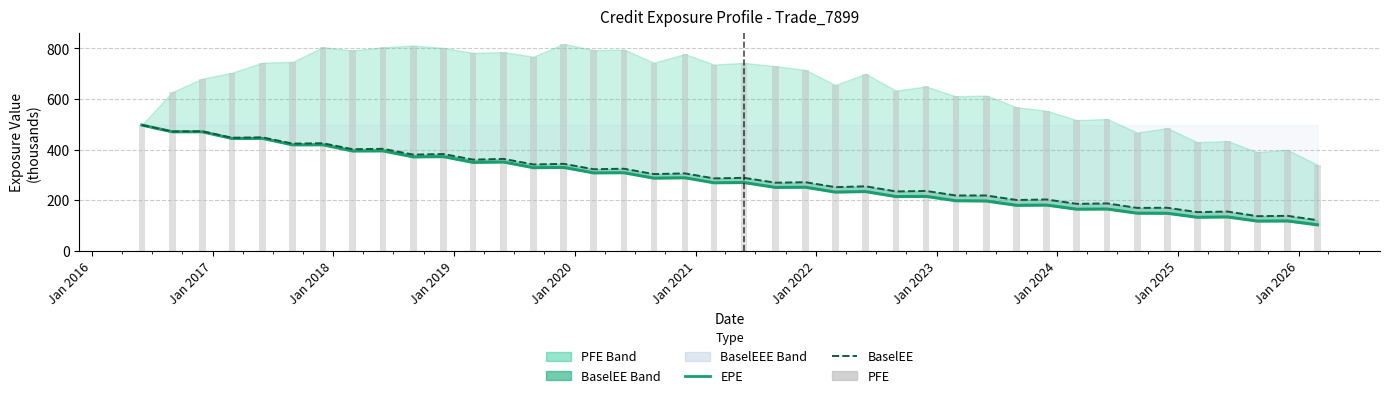

What is the maximum value for EPE?

496.9